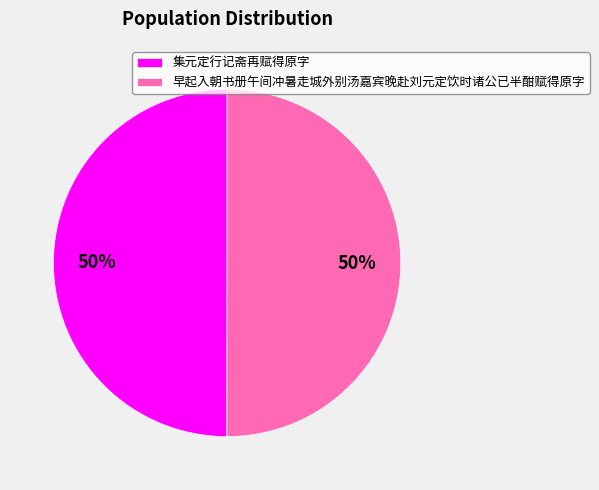

To the nearest percent, what is the average slice percentage?

50%